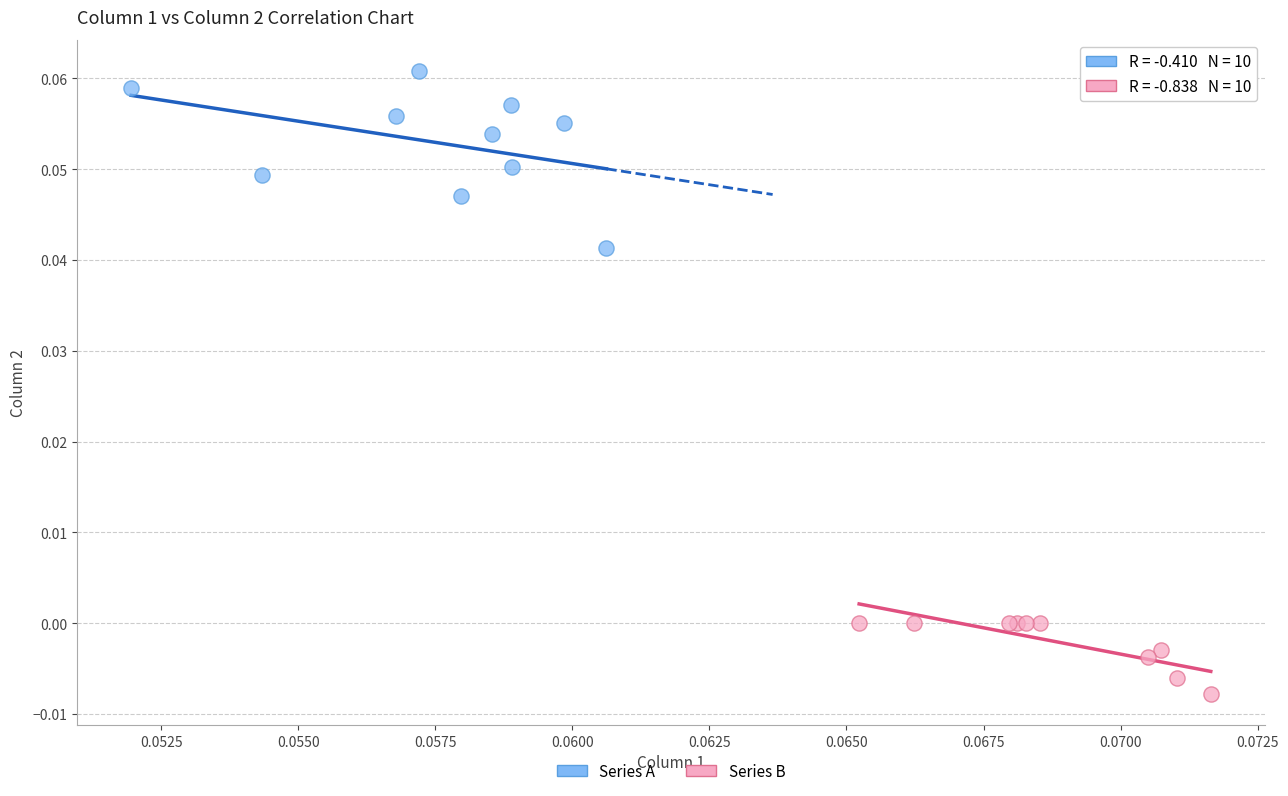

Which series has the widest spread of Y values?

Series A